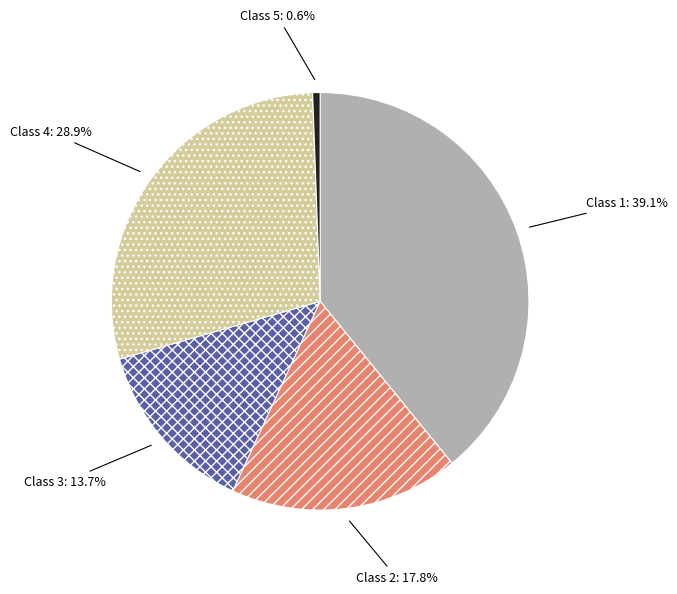

What is the largest slice in the pie chart?

Class 1